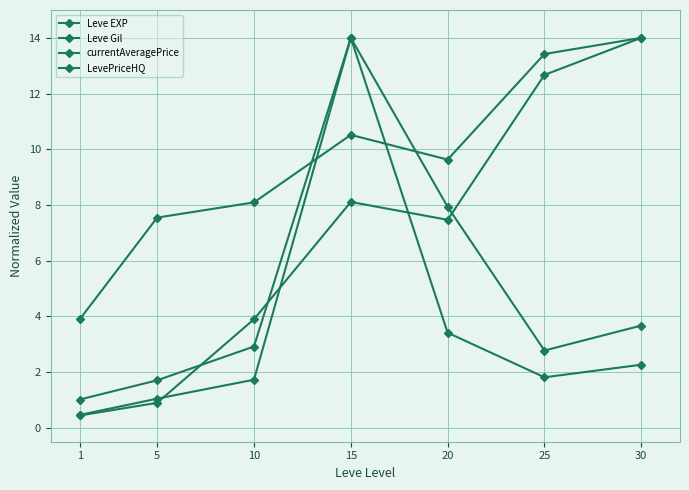

How many lines are shown in the chart?

4